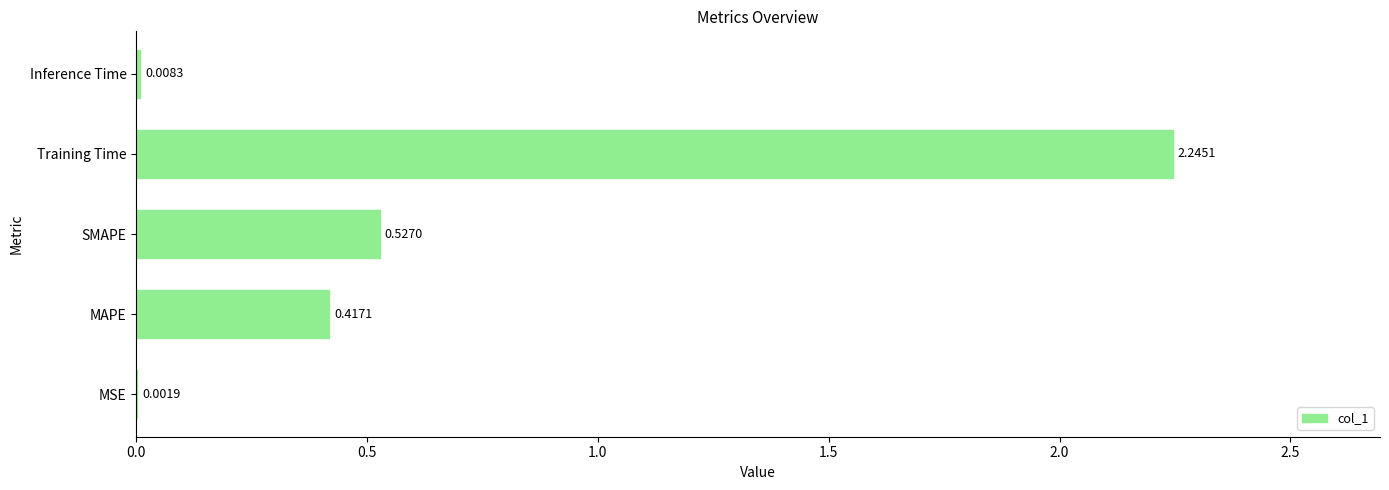

Which label corresponds to the largest value in the chart?

Training Time